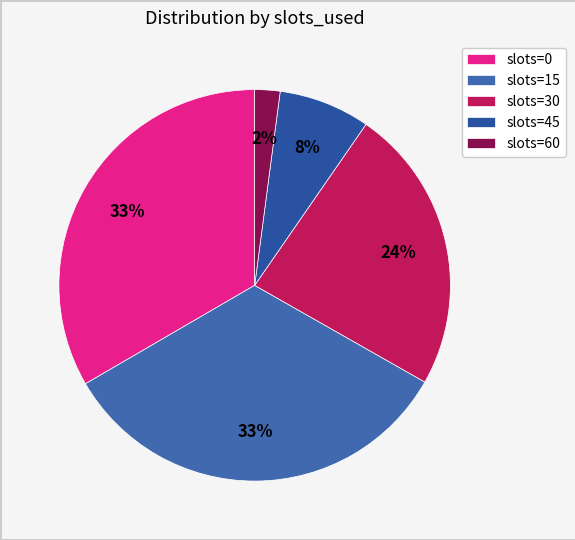

To the nearest percent, what is the difference between the largest and smallest slice percentages?

31%